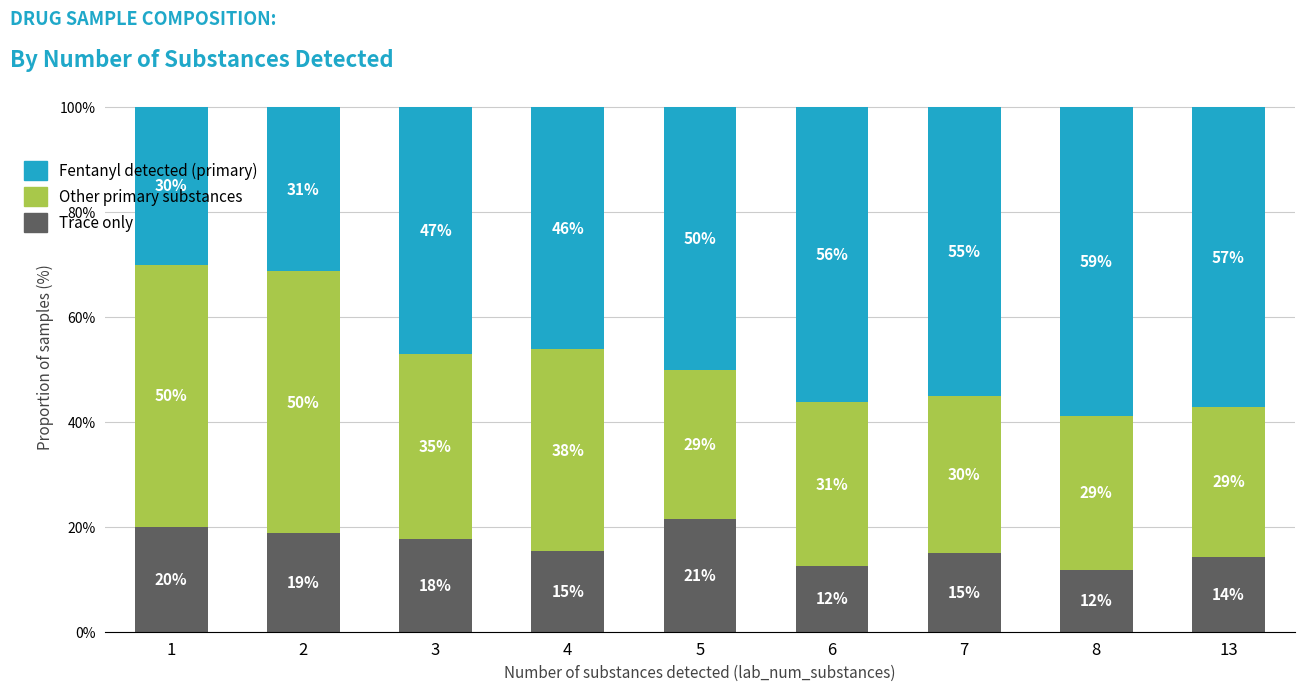

The value of Trace only at 1 is 20.0. True or false?

True